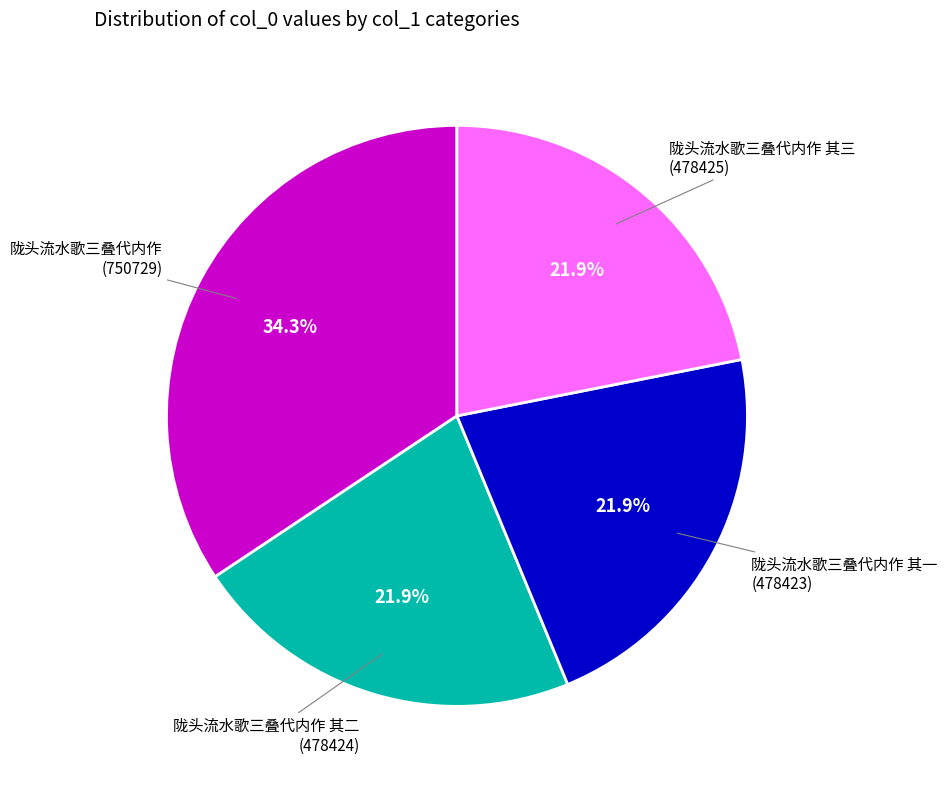

How many segments does this pie chart have?

4